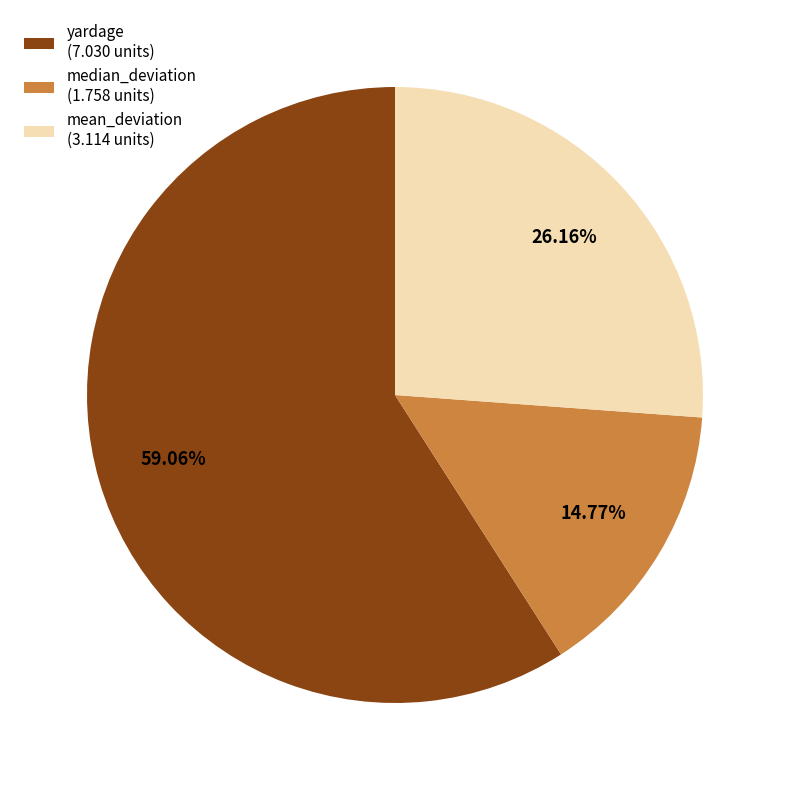

To the nearest percent, what portion does mean_deviation represent?

26%